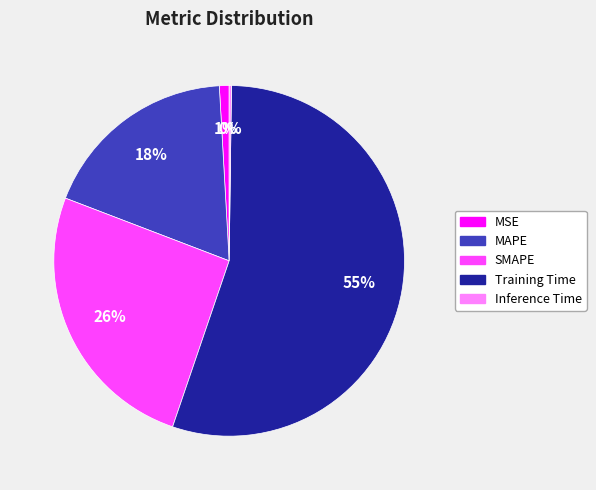

What is the largest slice in the pie chart?

Training Time